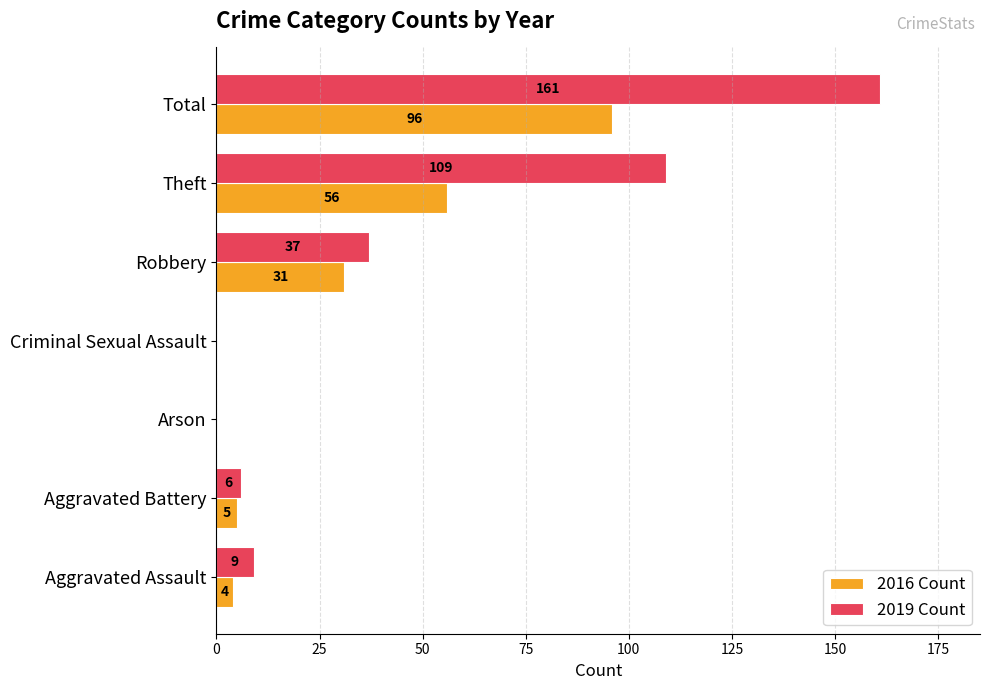

Is the value of 2016 Count at Aggravated Battery greater than the value of 2019 Count at Total?

No